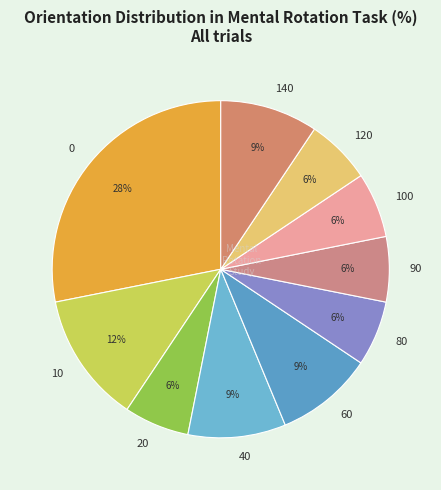

Is there any slice that represents more than half of the pie?

No